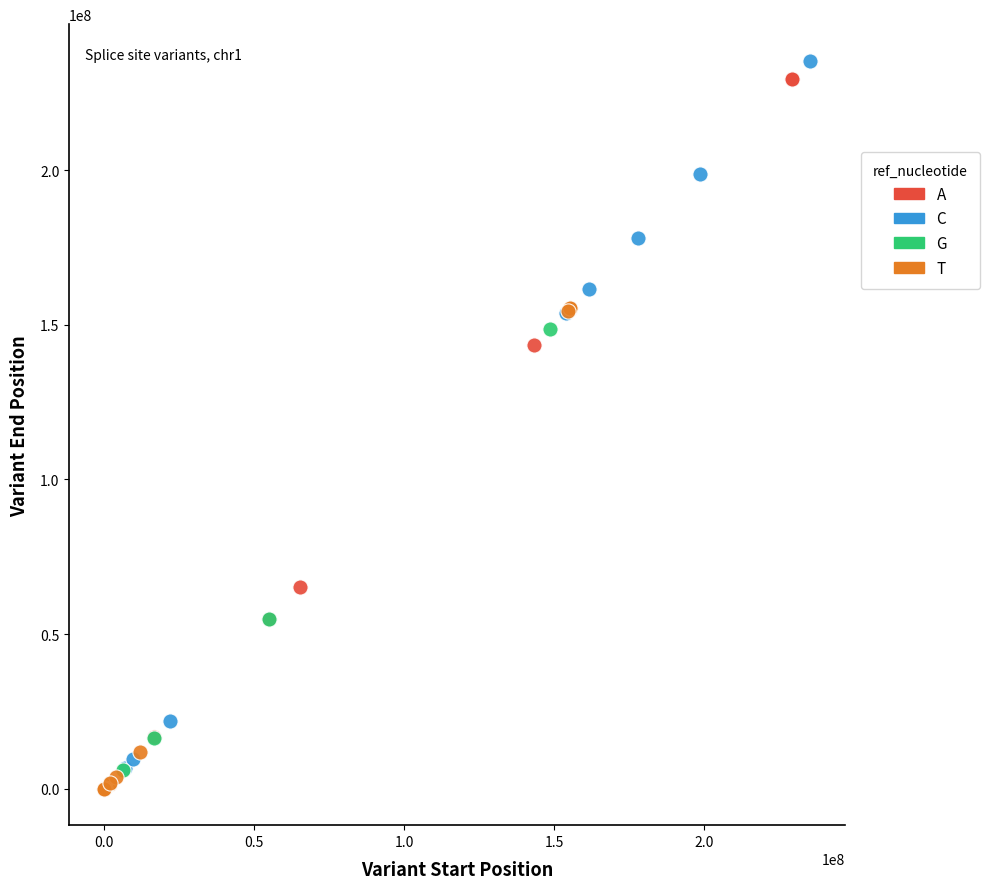

What are all the series names shown in the legend?

A, C, G, T